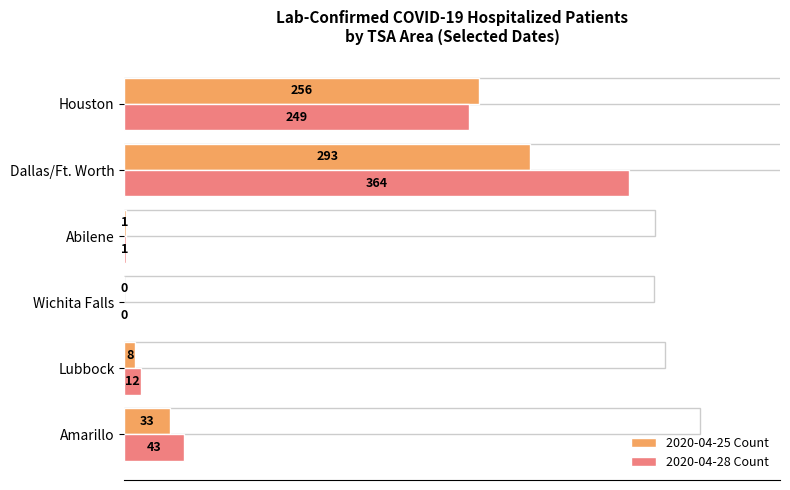

The value of 2020-04-25 Count at Houston is 381. True or false?

False